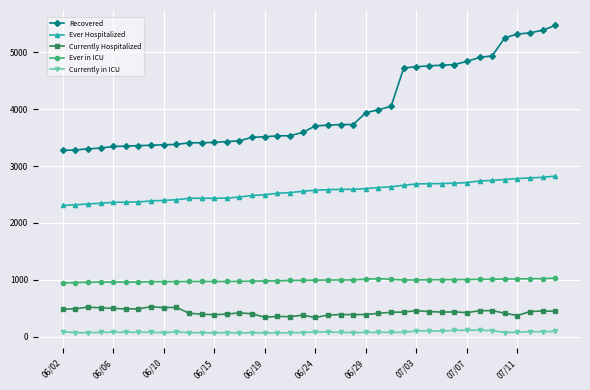

What is the lowest value of the Currently Hospitalized series?

335